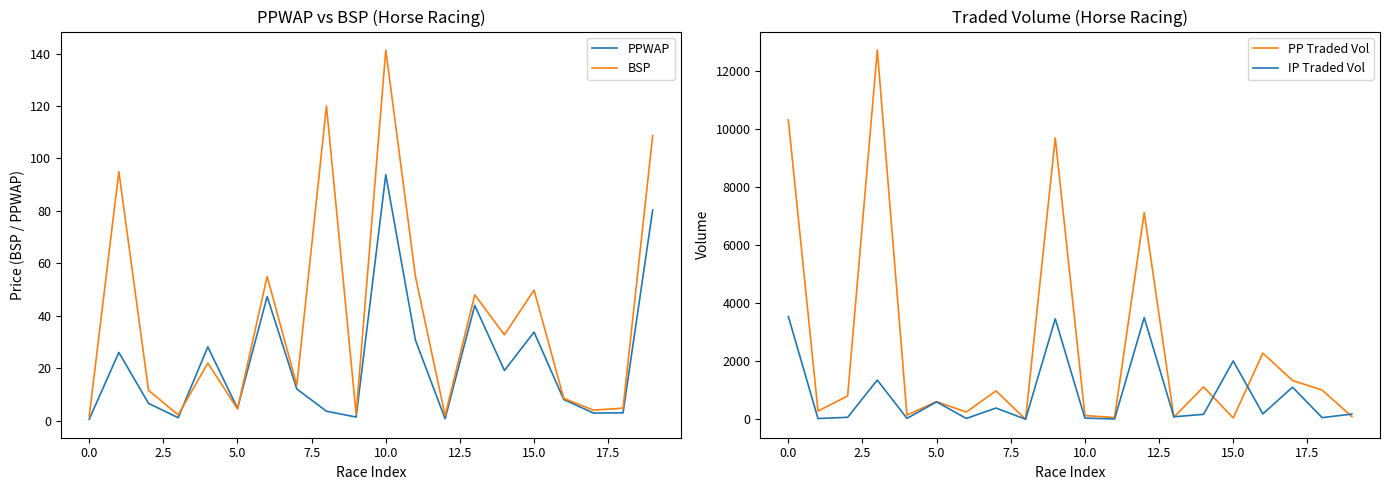

Is it true that BSP equals 3.5 at 15.0?

False